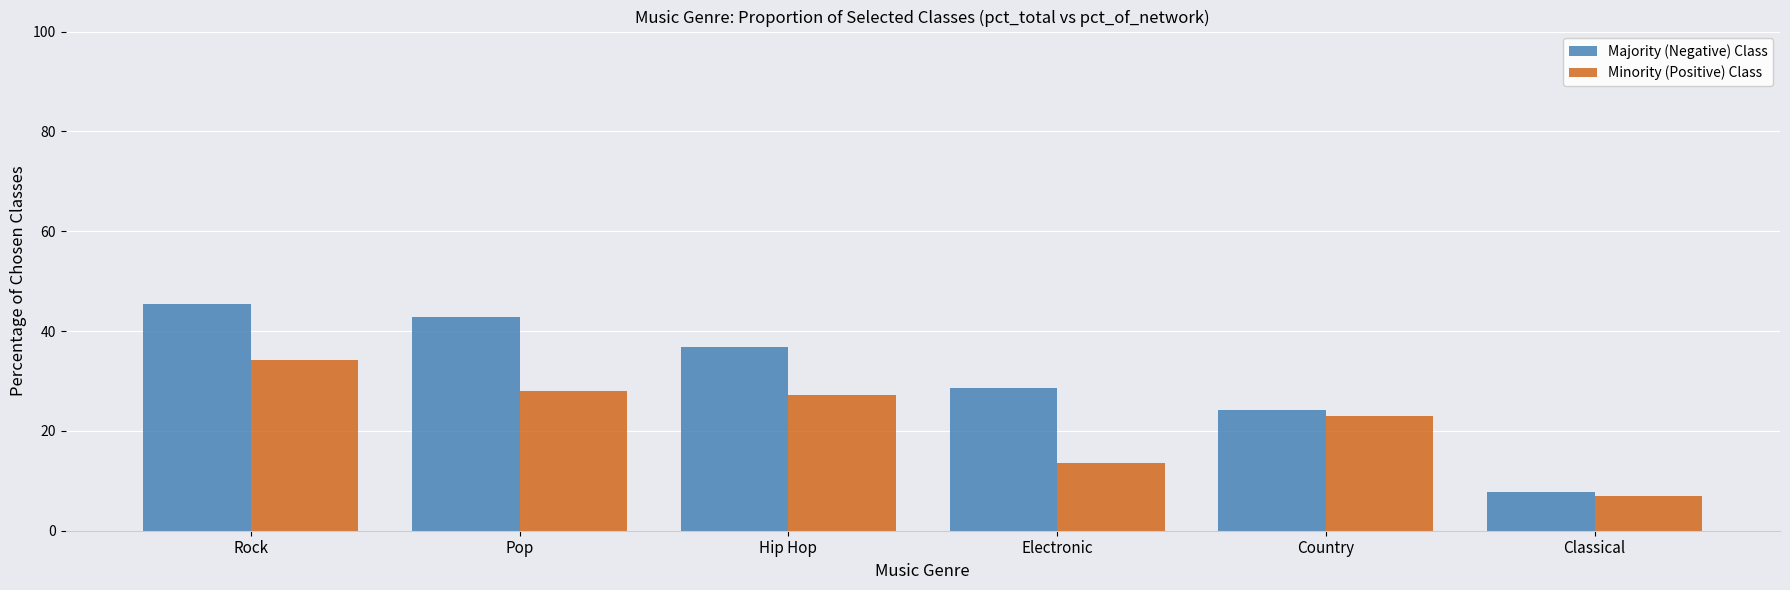

What is the value of the Minority (Positive) Class bar at the 1st from the left?

34.1